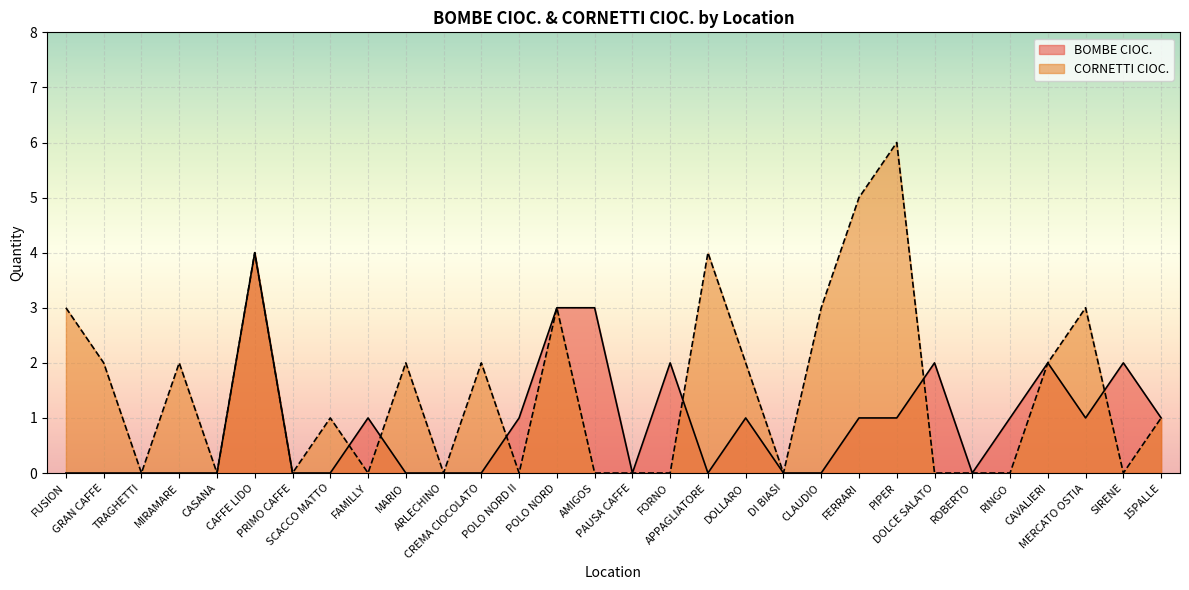

Which series has the largest range (max minus min)?

CORNETTI CIOC.